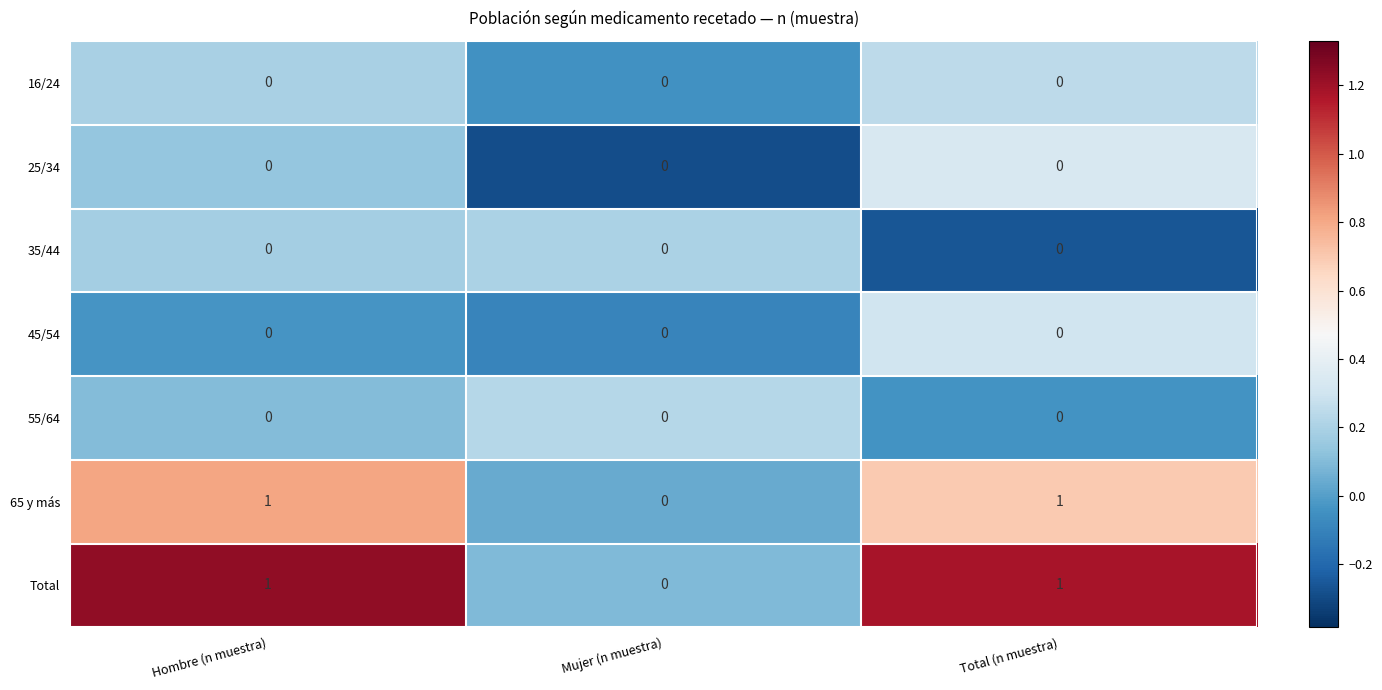

What is the maximum value shown in the chart?

1